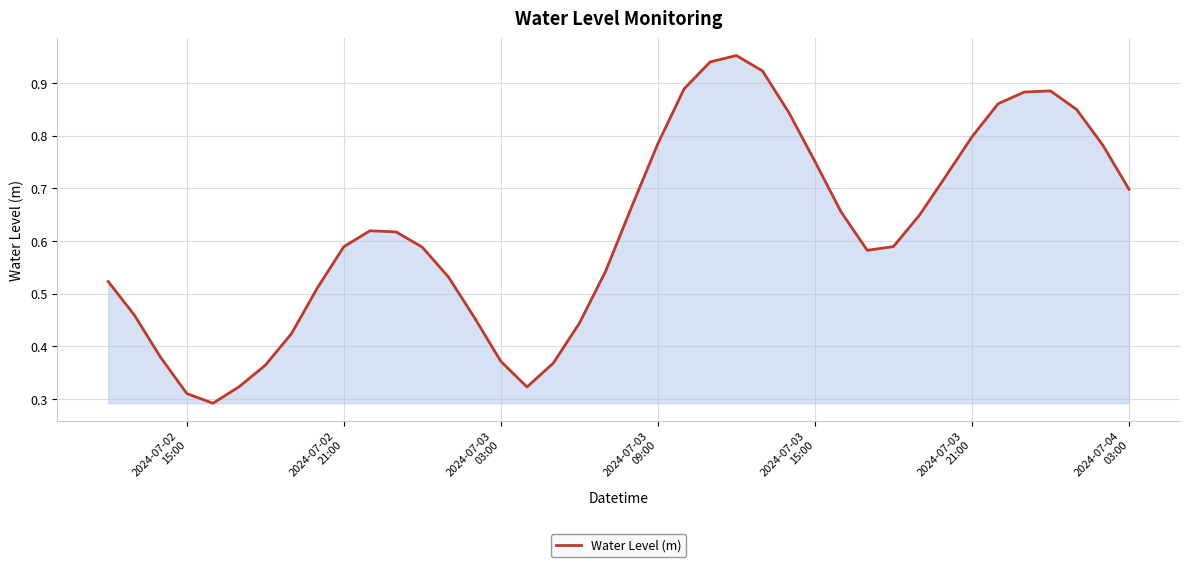

What is the smallest value displayed?

0.3